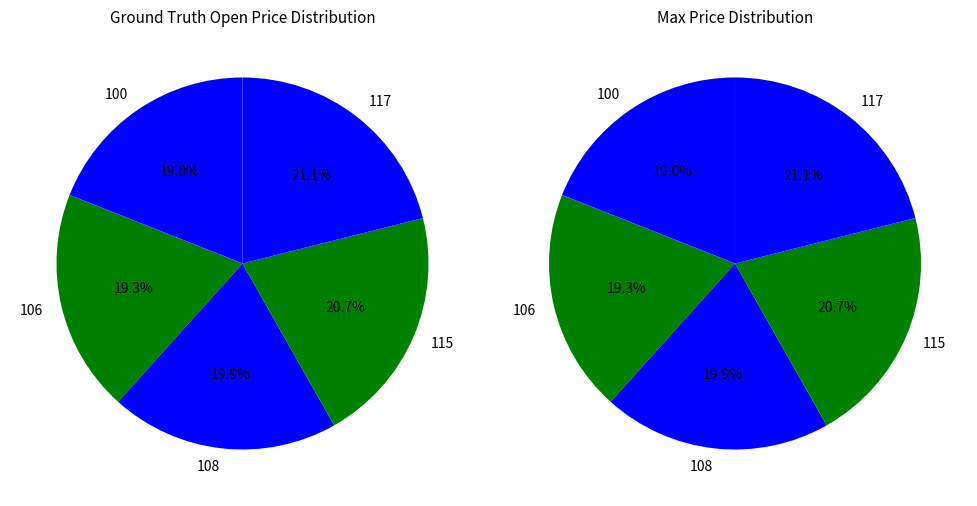

To the nearest percent, what is the combined percentage of 100 and 117?

40%